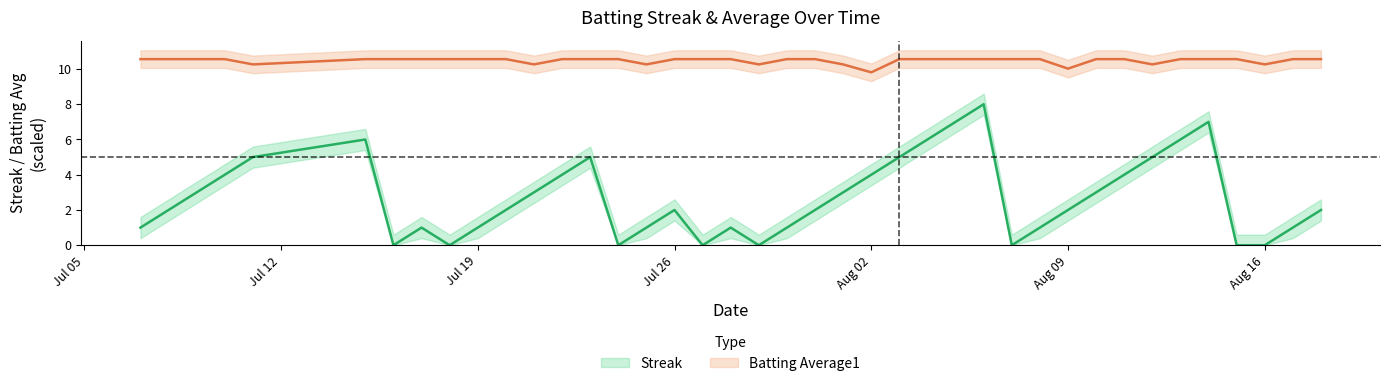

At which category does the chart reach its minimum across all series?

Aug 16